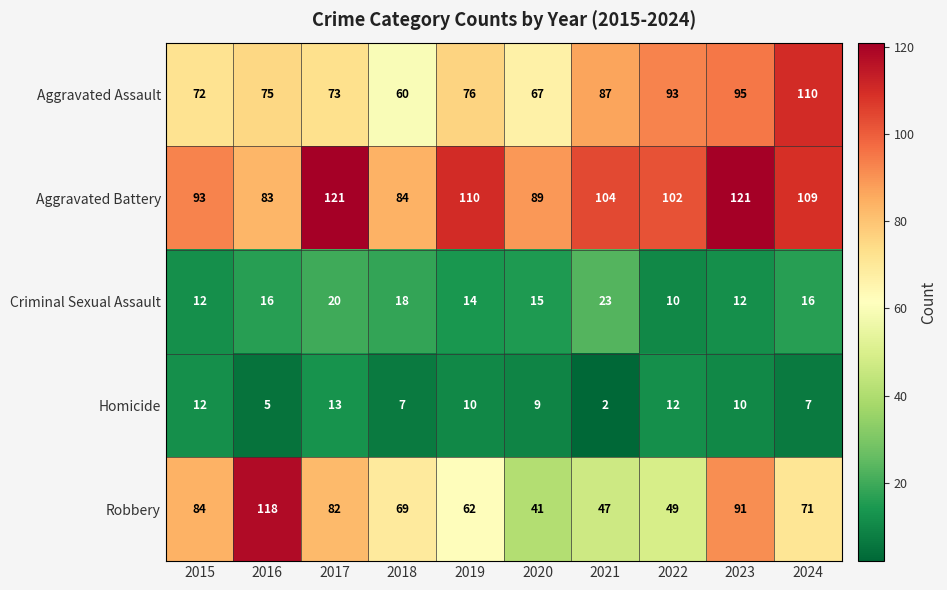

Which series has the largest range (max minus min)?

Robbery